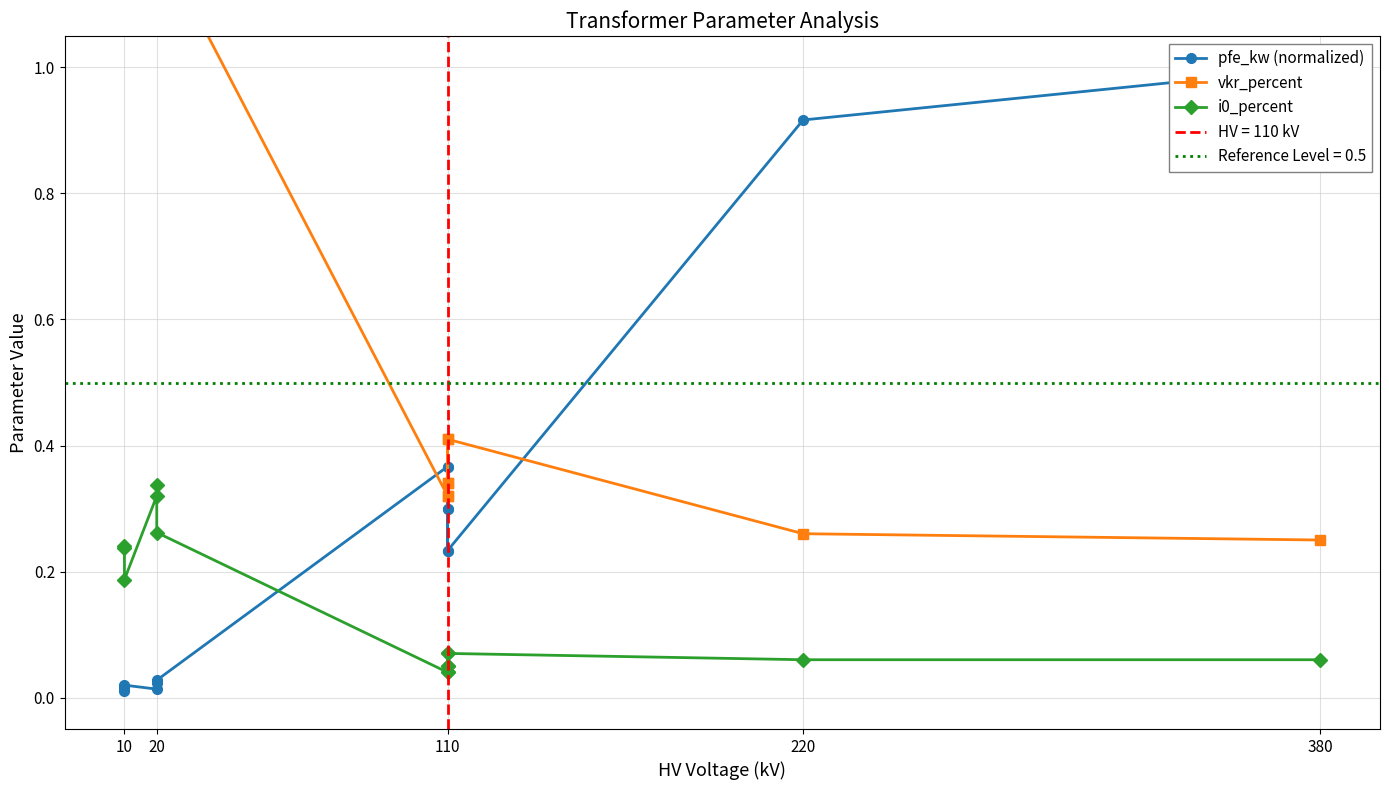

Rank the series at 20 from highest to lowest value.

vkr_percent, i0_percent, pfe_kw (normalized)